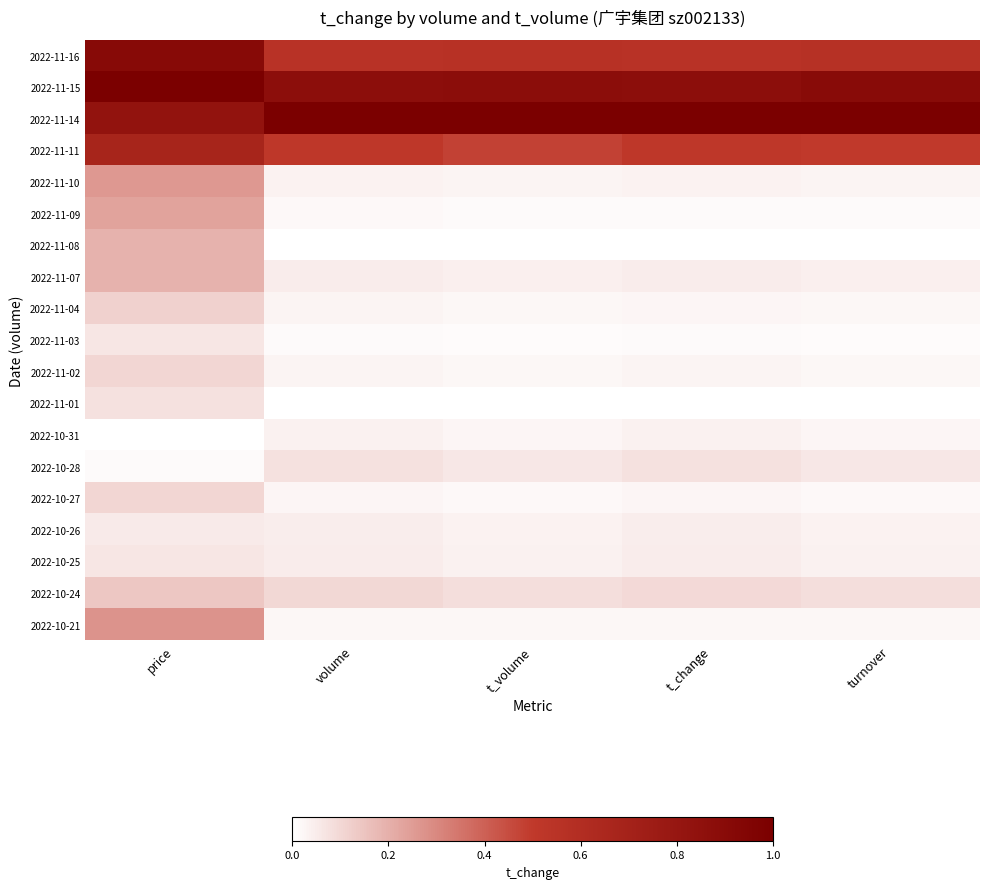

List the series in order of their peak value, highest first.

2022-11-14, 2022-11-15, 2022-11-16, 2022-11-11, 2022-10-21, 2022-11-10, 2022-11-09, 2022-11-08, 2022-11-07, 2022-10-24, 2022-11-04, 2022-11-02, 2022-10-27, 2022-11-01, 2022-10-28, 2022-11-03, 2022-10-25, 2022-10-26, 2022-10-31